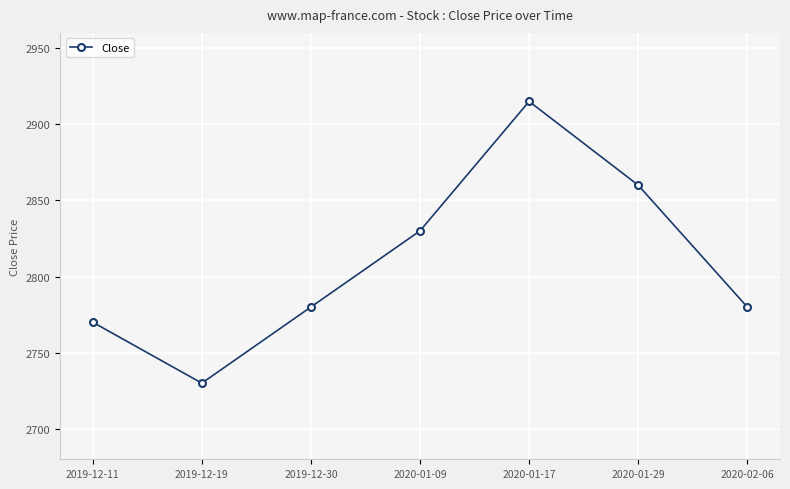

What is the average value?

2809